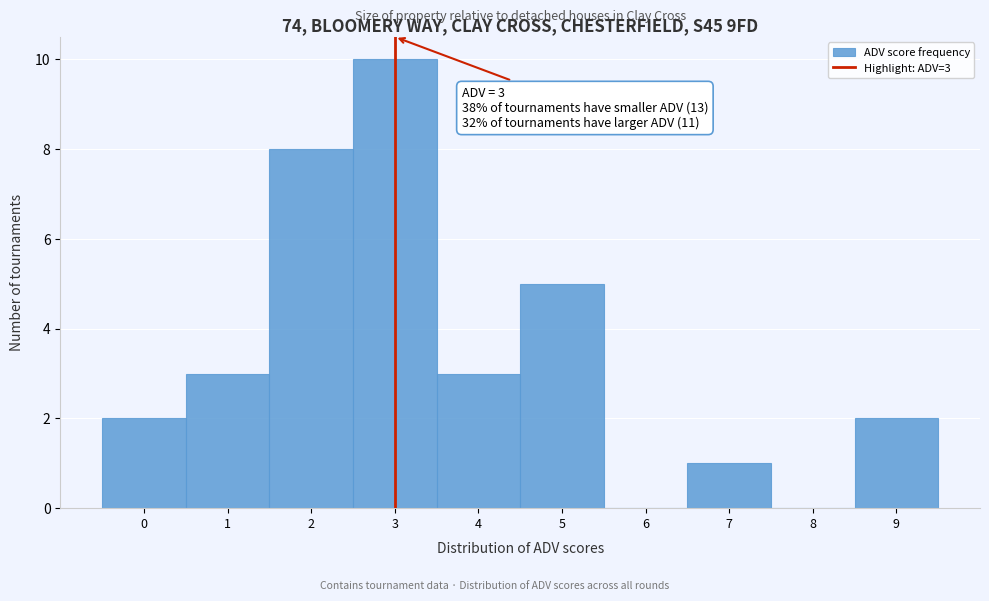

Which range on the x-axis has the tallest bar?

2.5 to 3.5